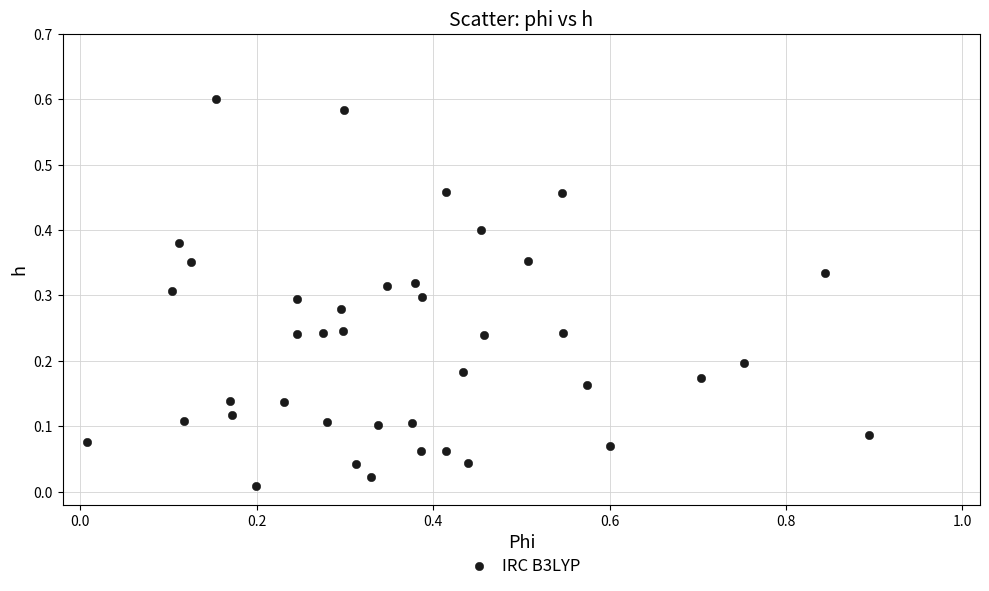

What is the range of X values (max minus min)?

0.9